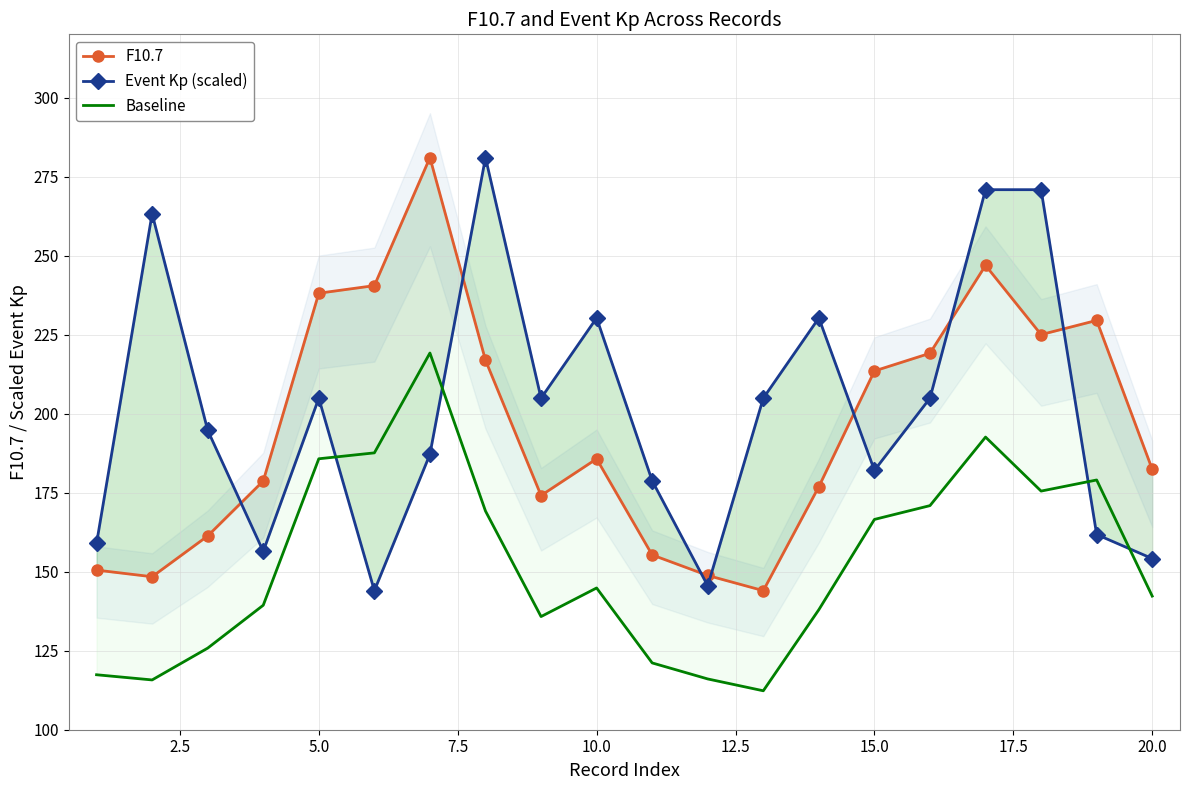

True or false: Event Kp (scaled) has more than 0 interior local peaks.

True